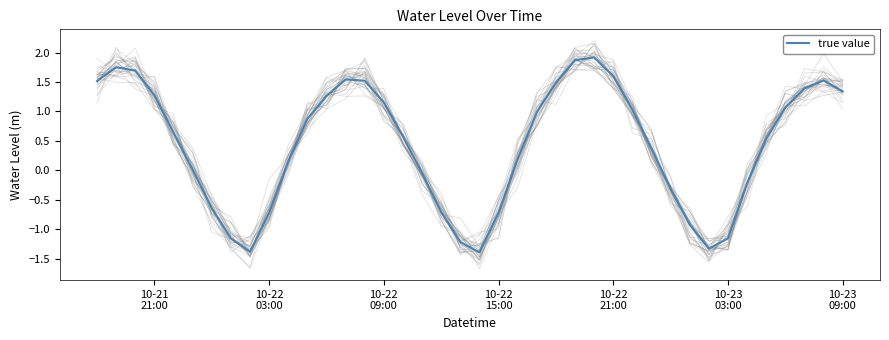

What is the maximum value for true value?

1.9